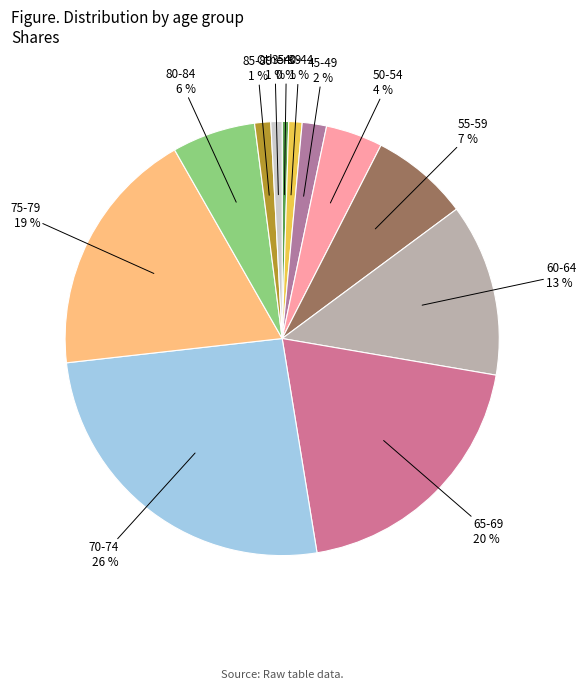

To the nearest percent, what is the average slice percentage?

8%